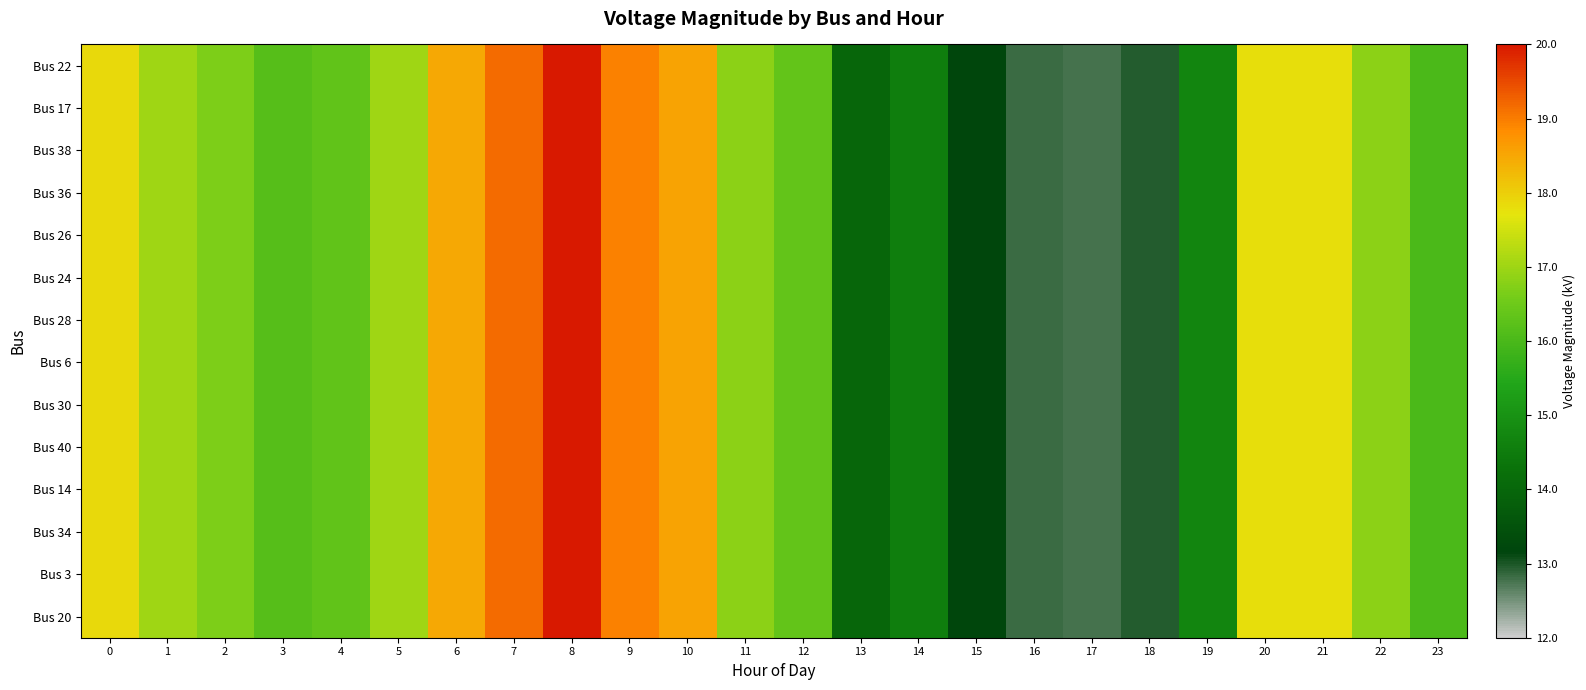

Which series has the largest range (max minus min)?

Bus 22